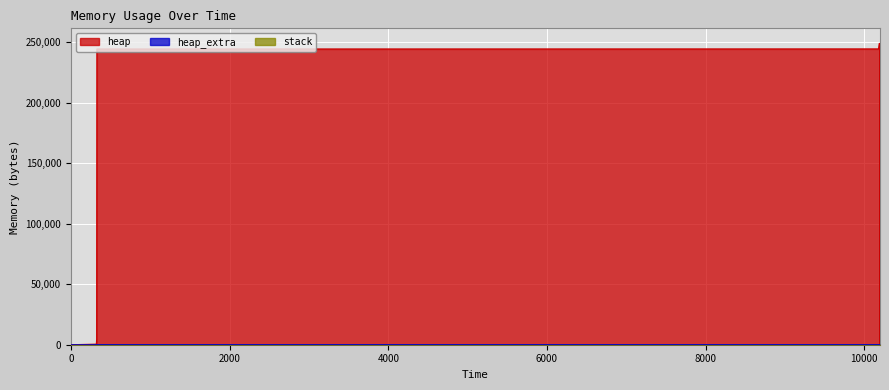

True or false: heap and heap_extra cross at least once.

False